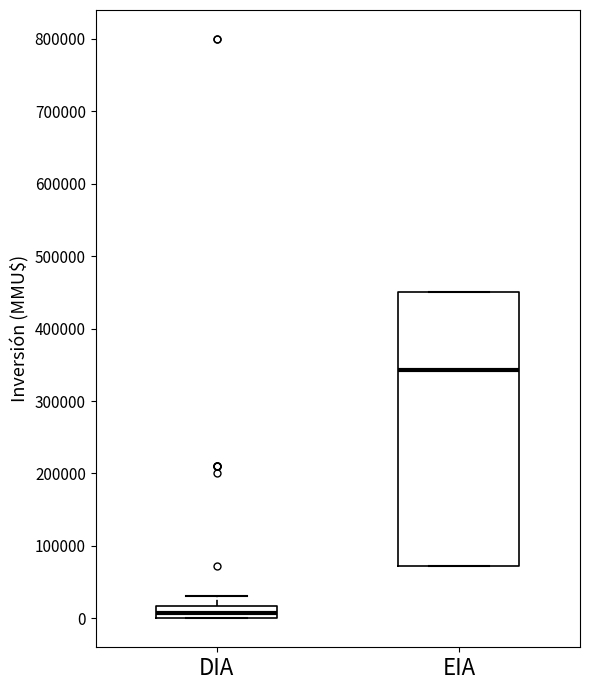

Where does the upper whisker of the box for DIA end on the y-axis? The values are not printed on the chart, so give them approximately, as read against the axis.

30000